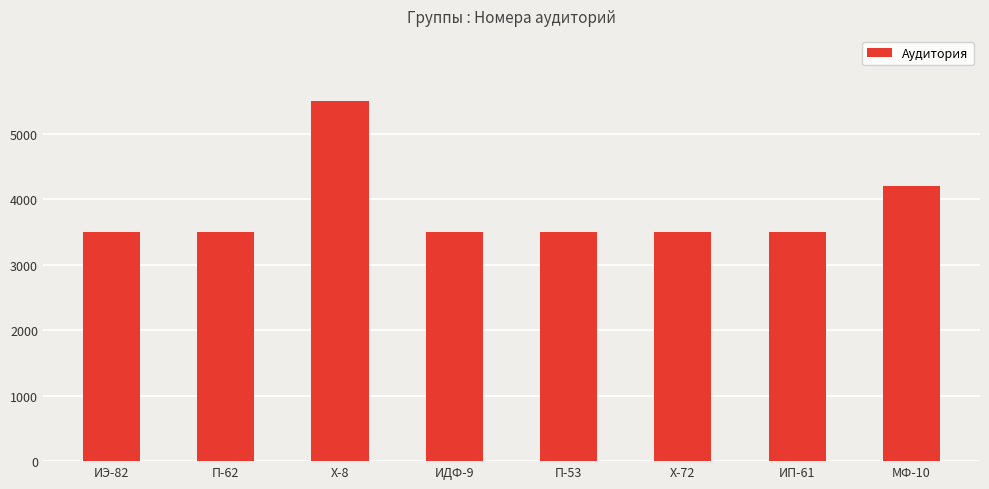

The value at ИДФ-9 is 5768. True or false?

False